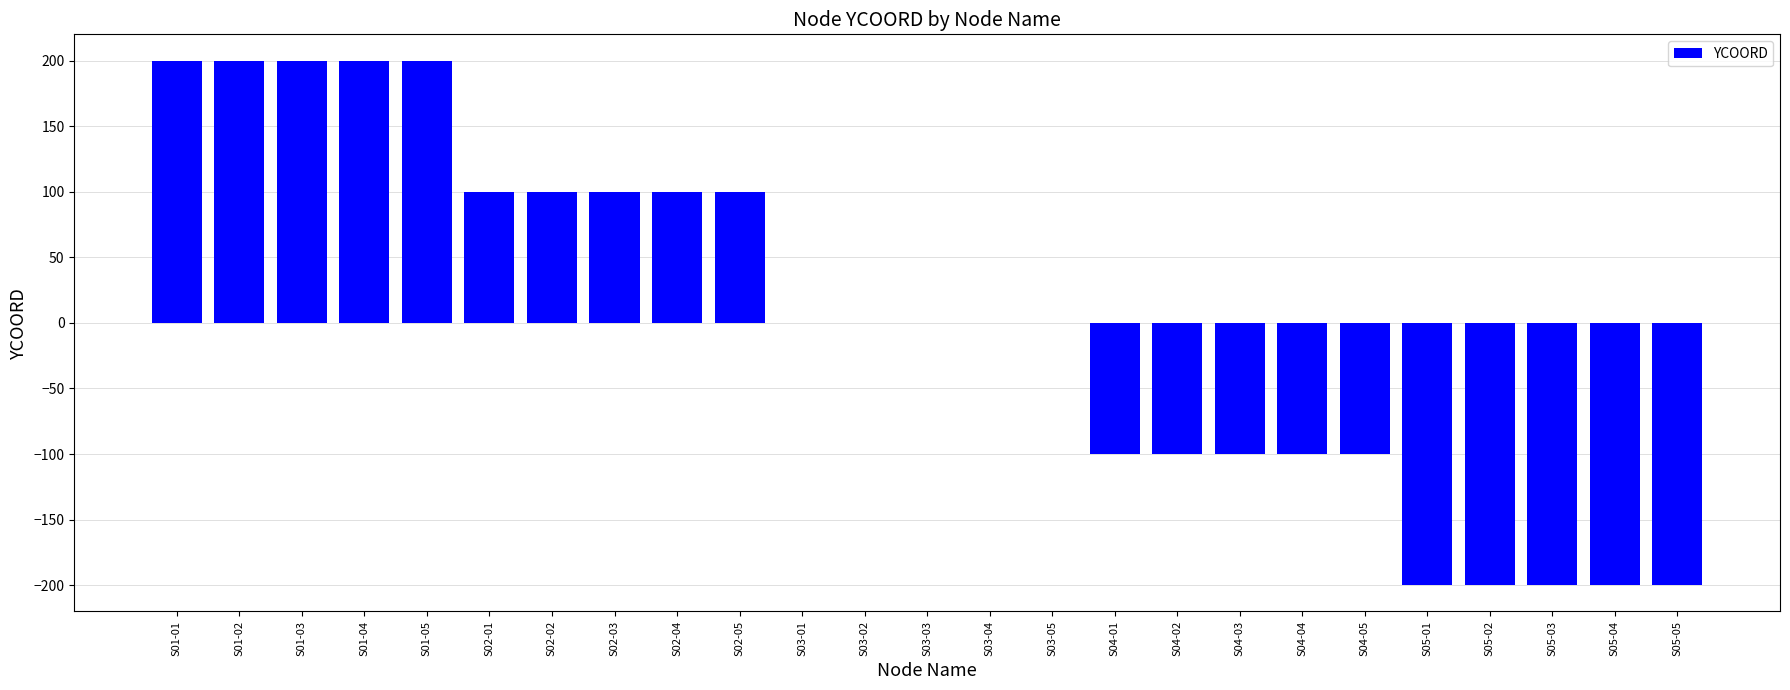

The value at S03-04 is 0. True or false?

True